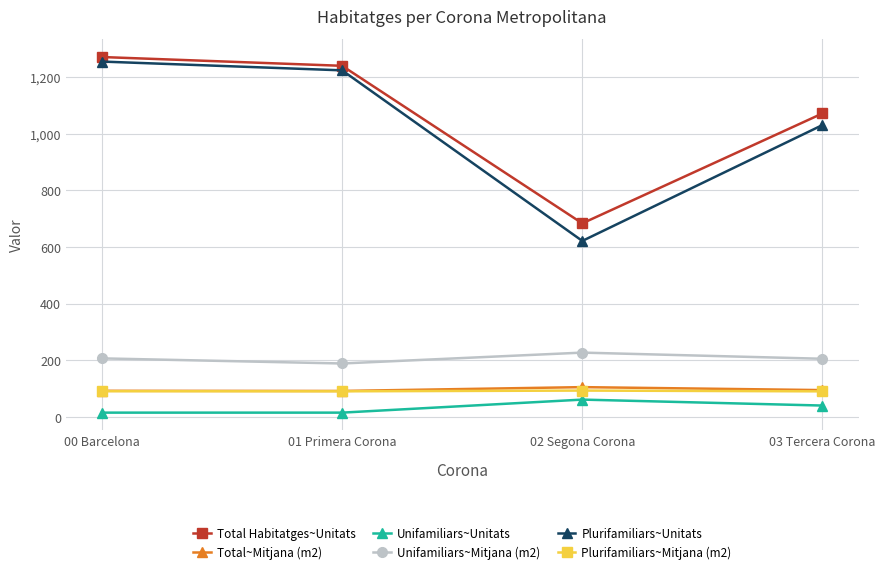

What position from the left is 00 Barcelona?

1